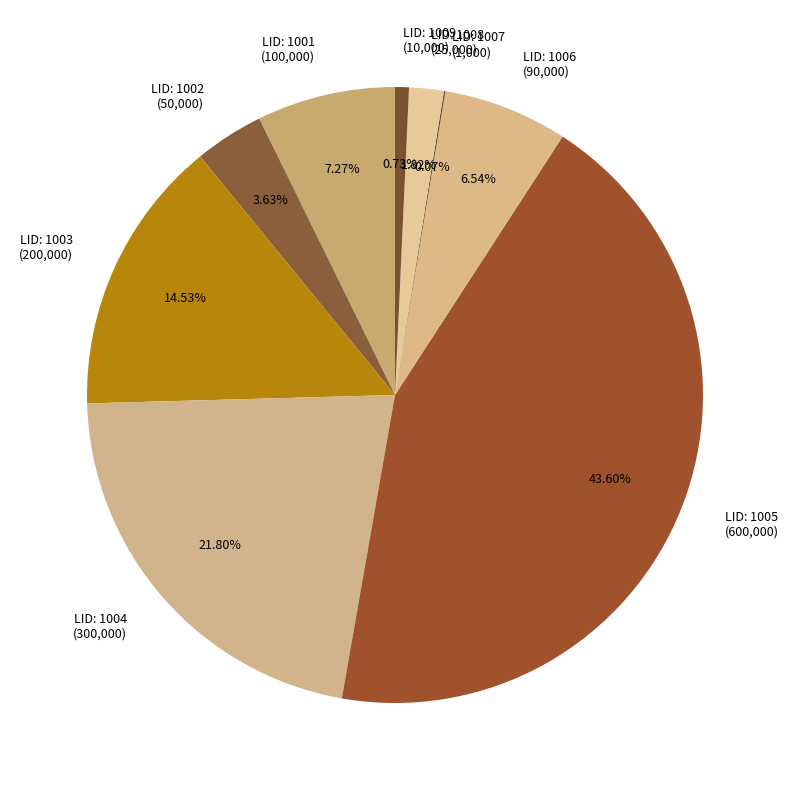

Count the number of slices in the pie.

9